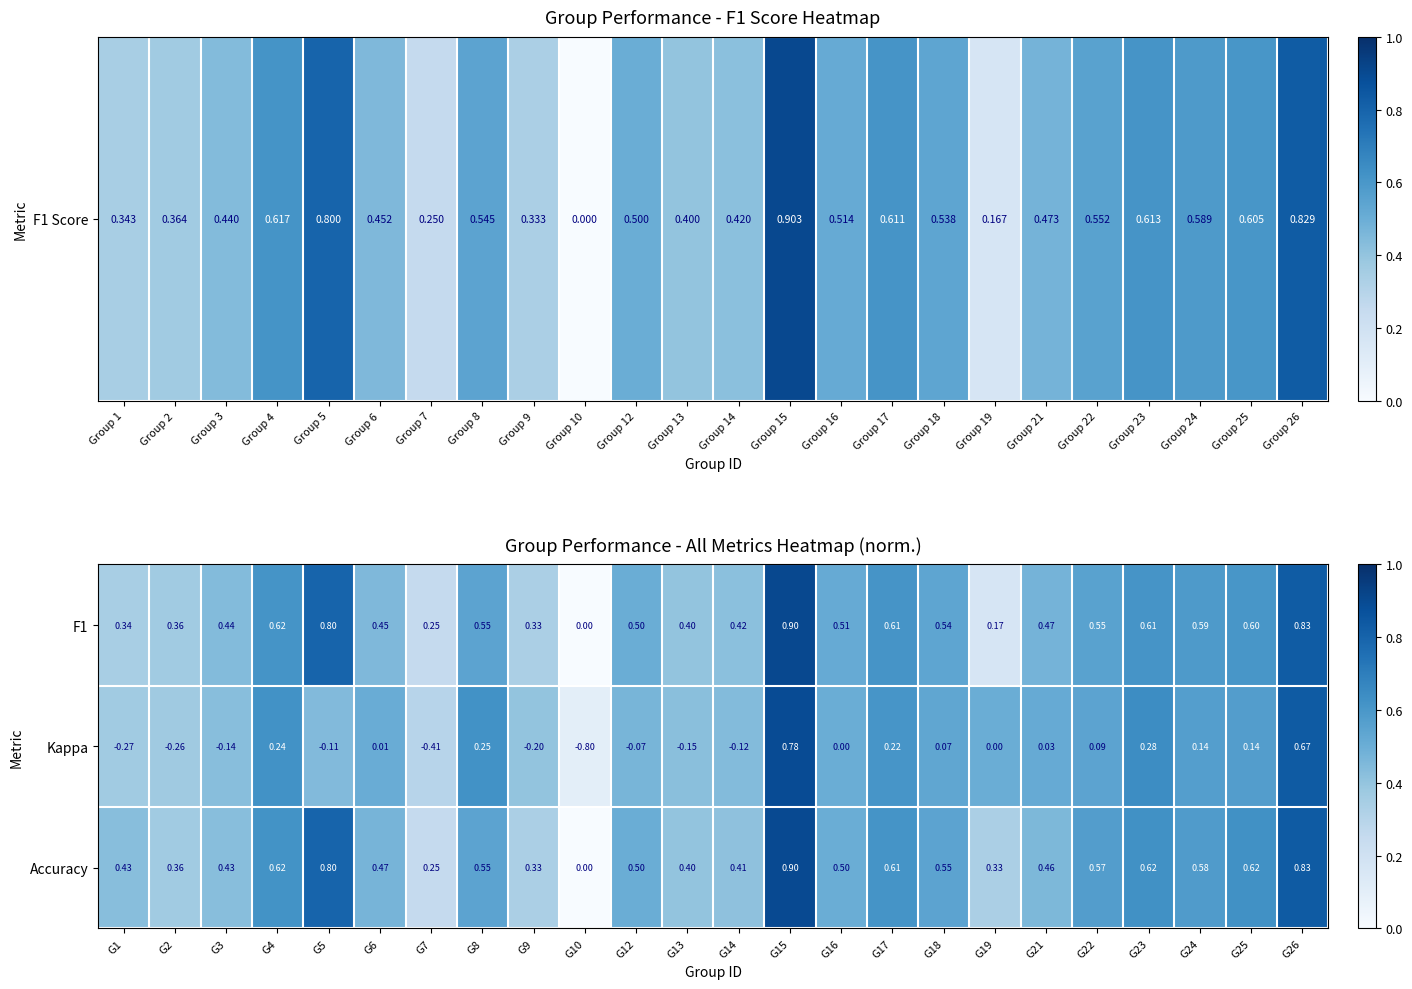

Which series changed the most between G9 and G25?

Kappa